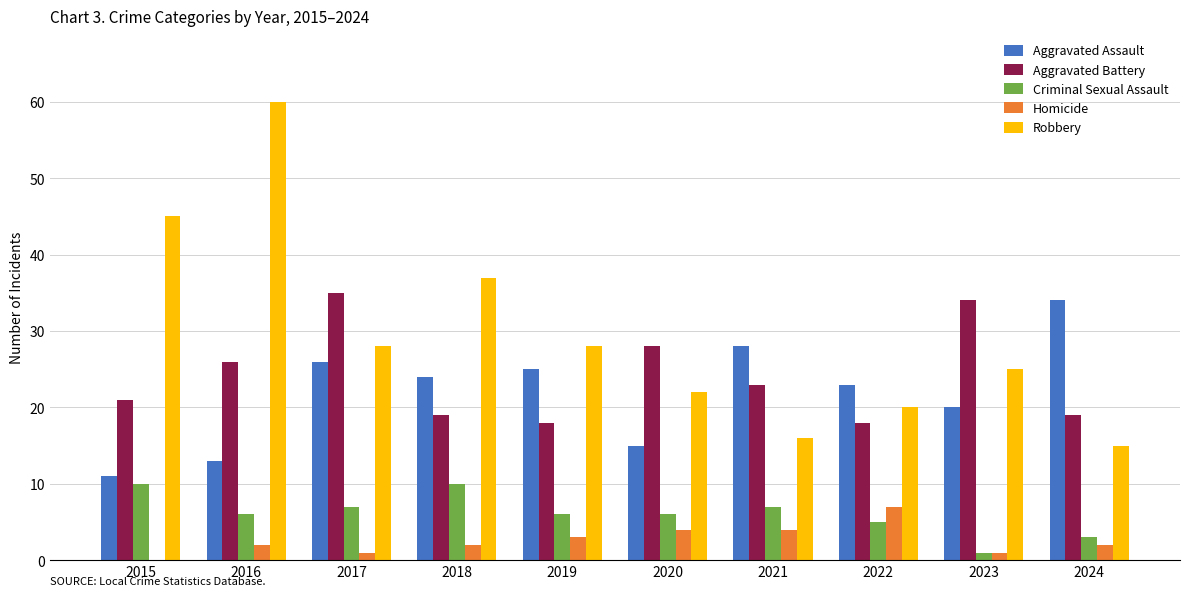

Which series changed the most between 2015 and 2021?

Robbery